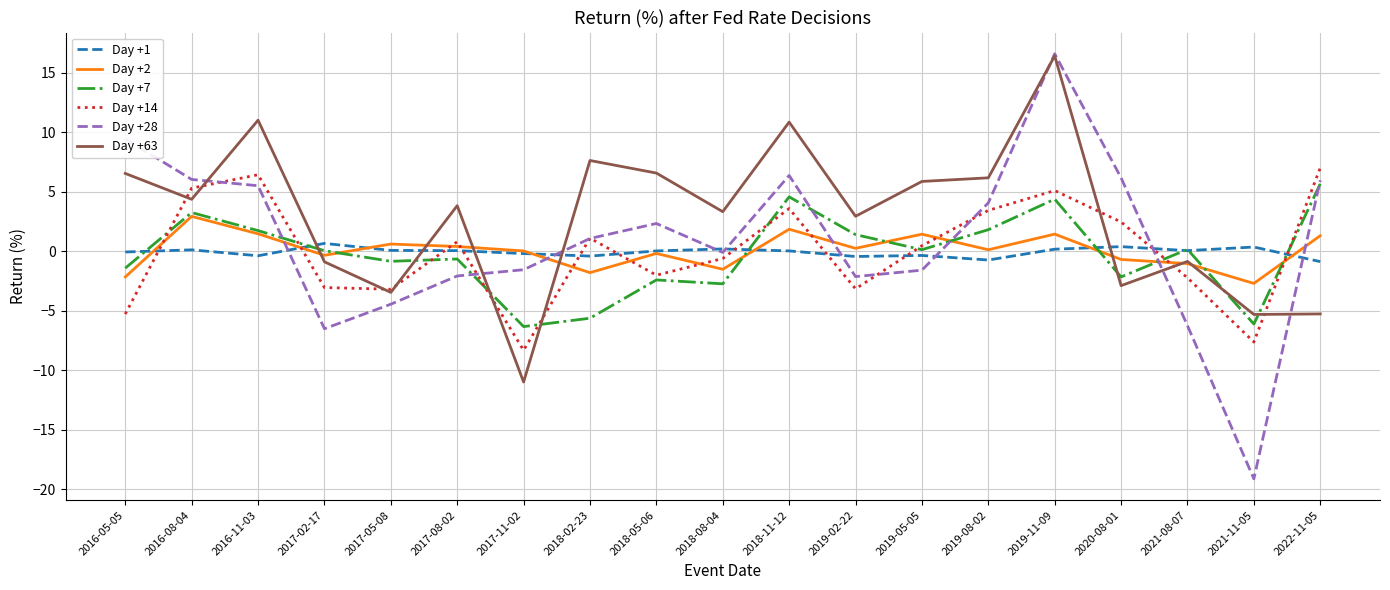

How many distinct data groups are displayed?

6